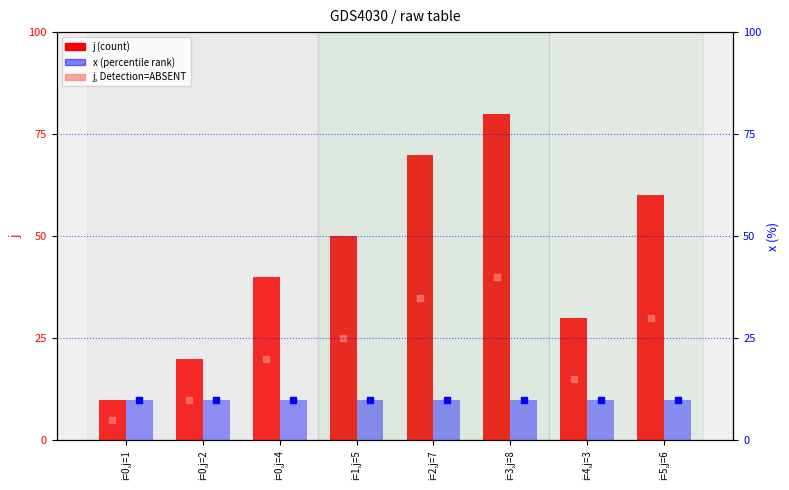

Is the value of j at i=0,j=2 greater than the value of x (scaled %) at i=0,j=4?

No